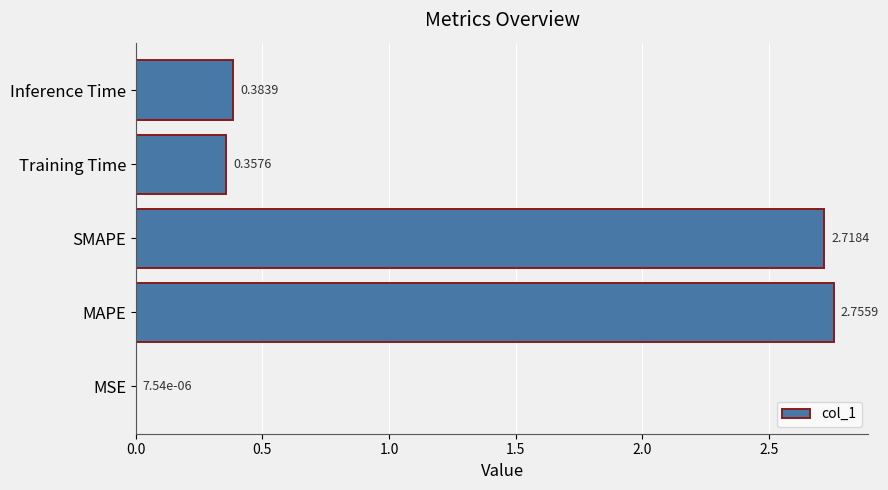

What is the sum of the values at SMAPE and MAPE?

5.5